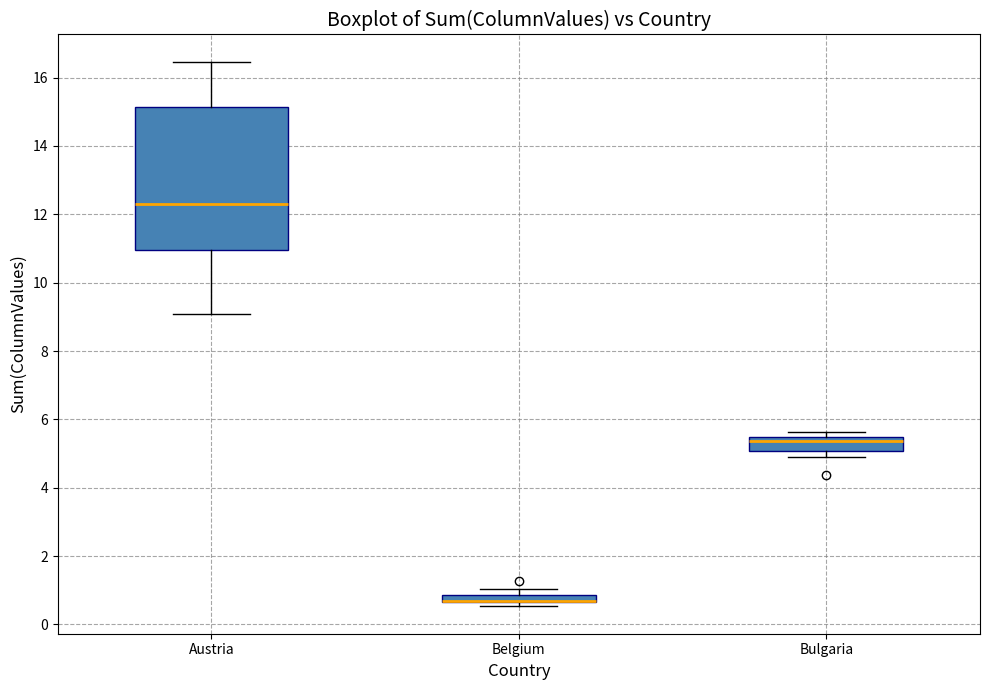

Where does the lower whisker of the box for Austria end on the y-axis? The values are not printed on the chart, so give them approximately, as read against the axis.

9.0